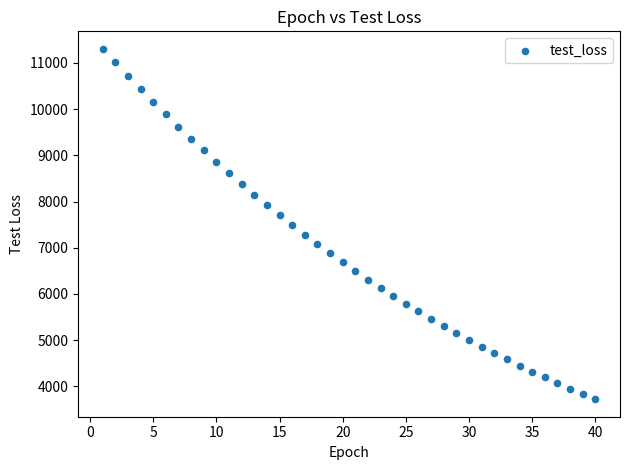

What is the range of X values (max minus min)?

39.0